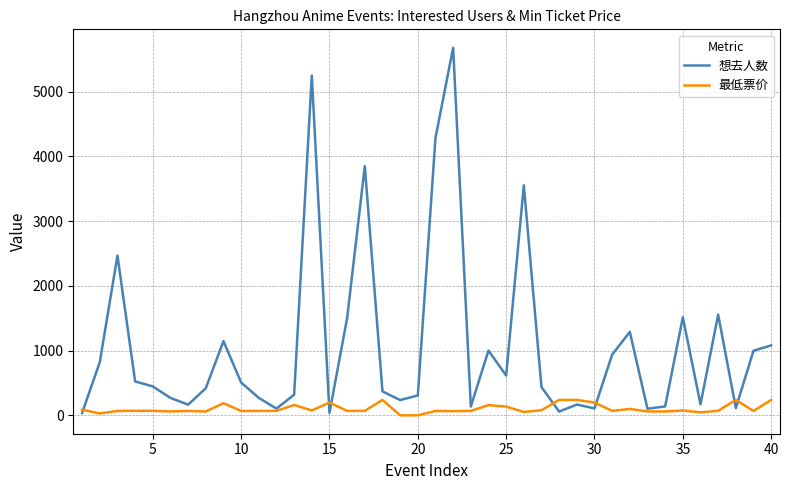

At how many categories does at least one series exceed 888?

15